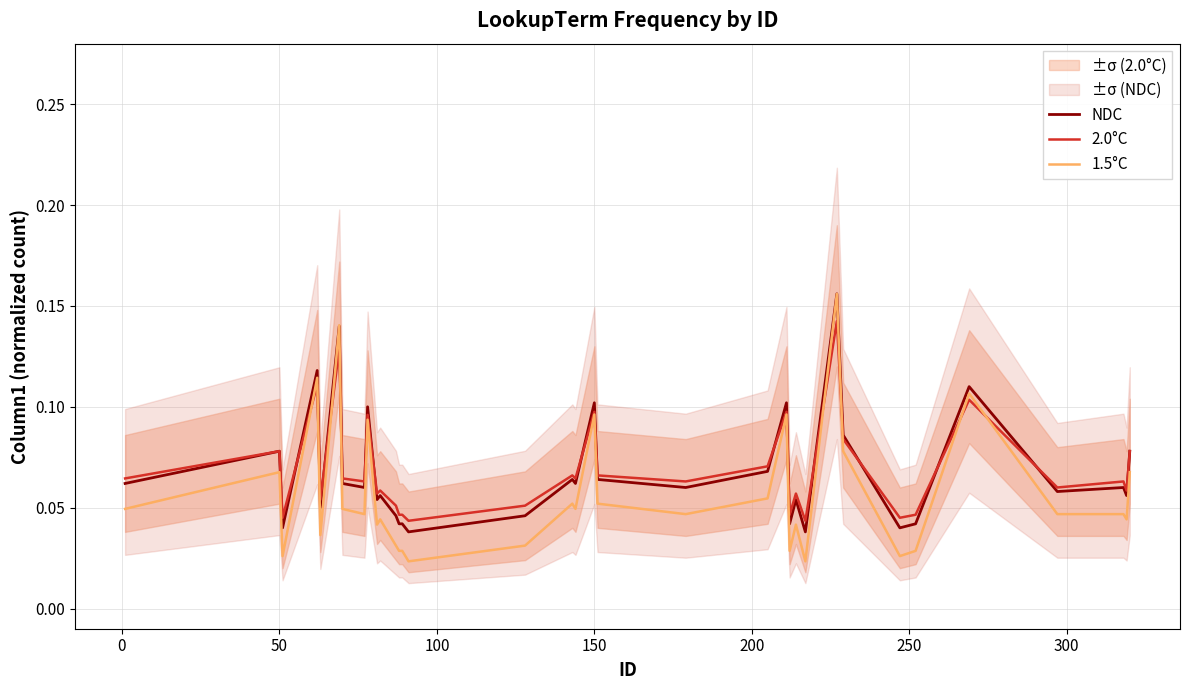

What is the highest value of the 2.0°C series?

0.1